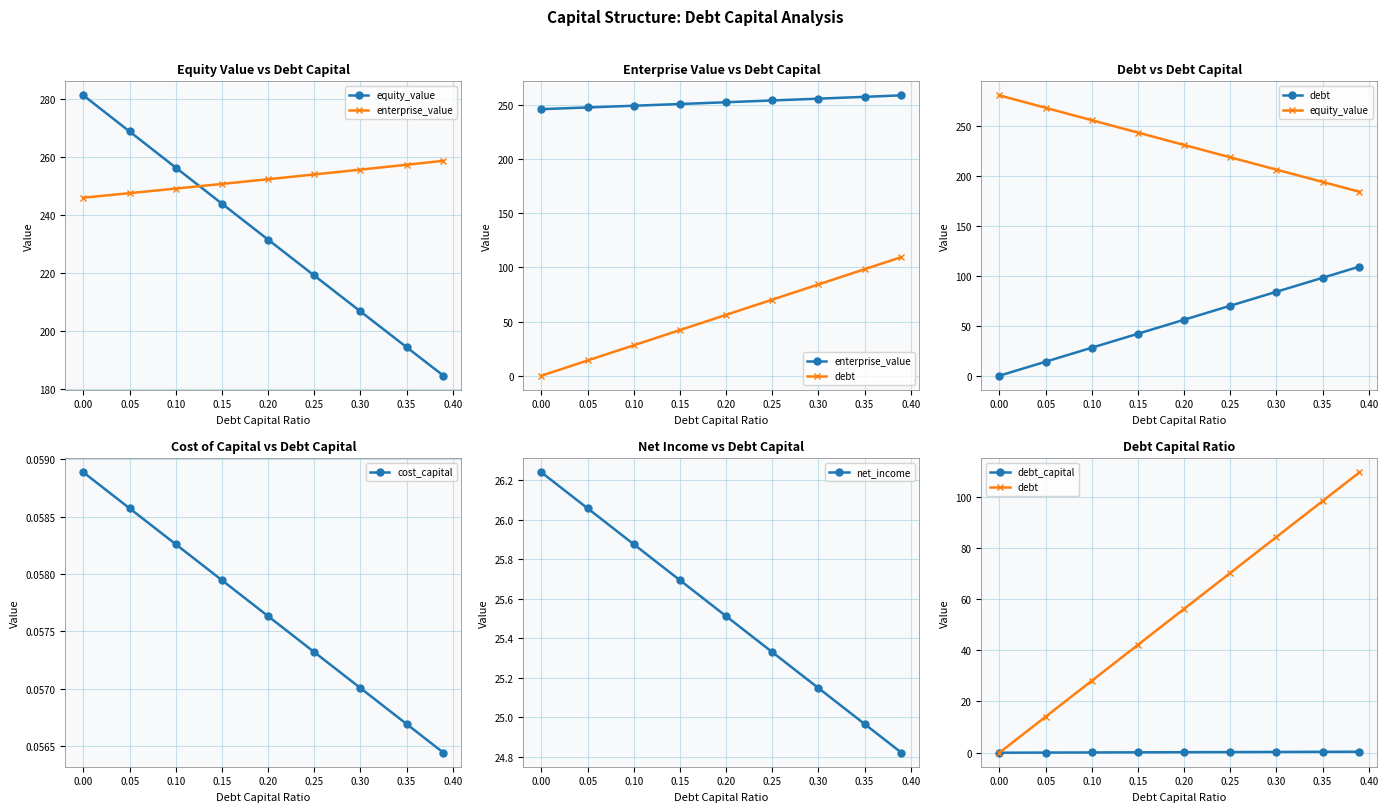

The value of cost_capital at 0.05 is 0.0. True or false?

False